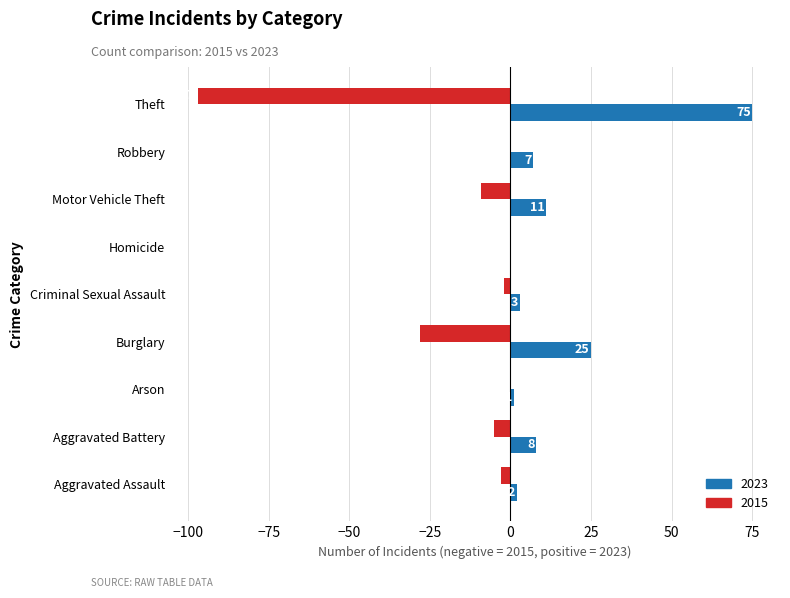

Which series changed the most between Robbery and Theft?

2015